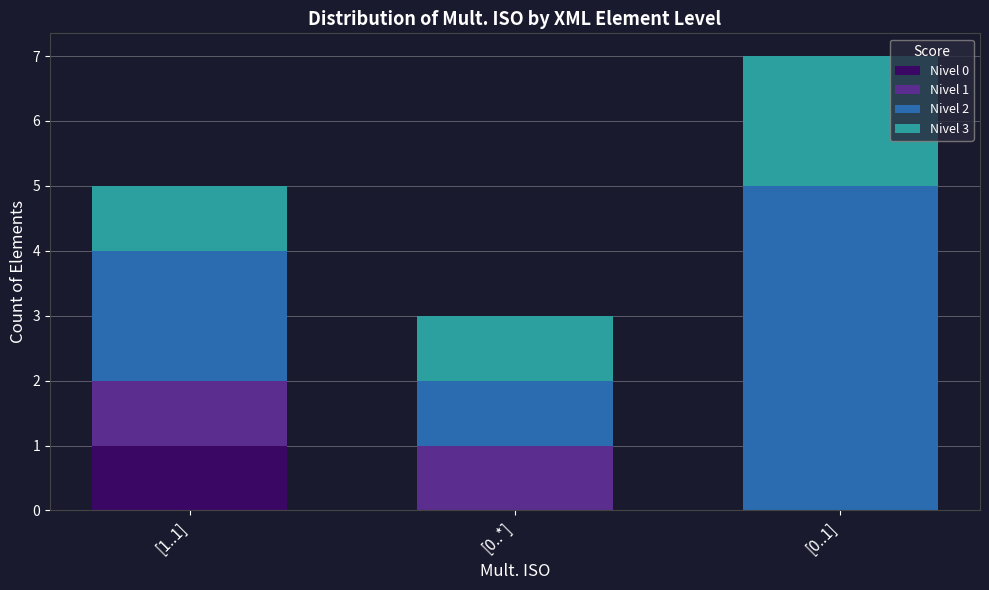

True or false: Nivel 0 has a value of 0 at [0..*].

True